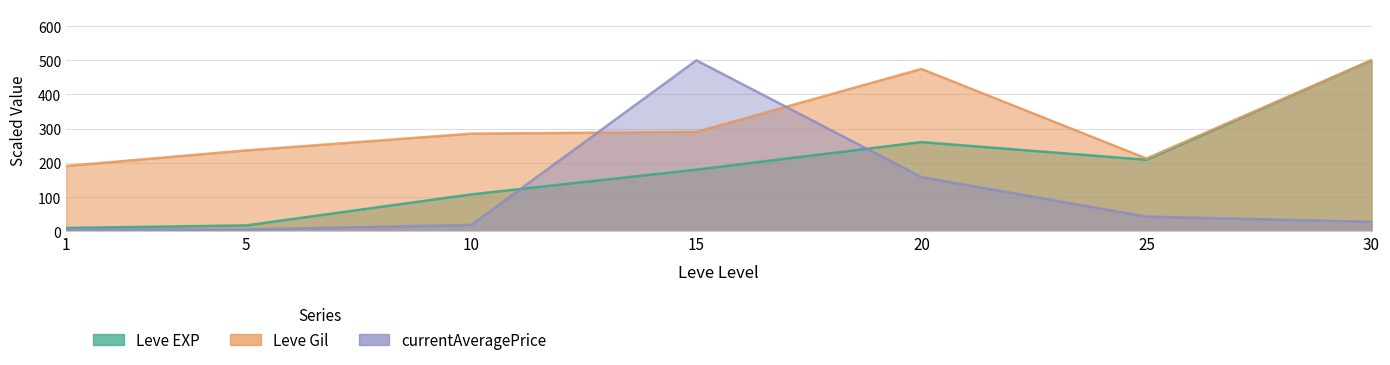

True or false: Leve EXP and Leve Gil cross at least once.

False